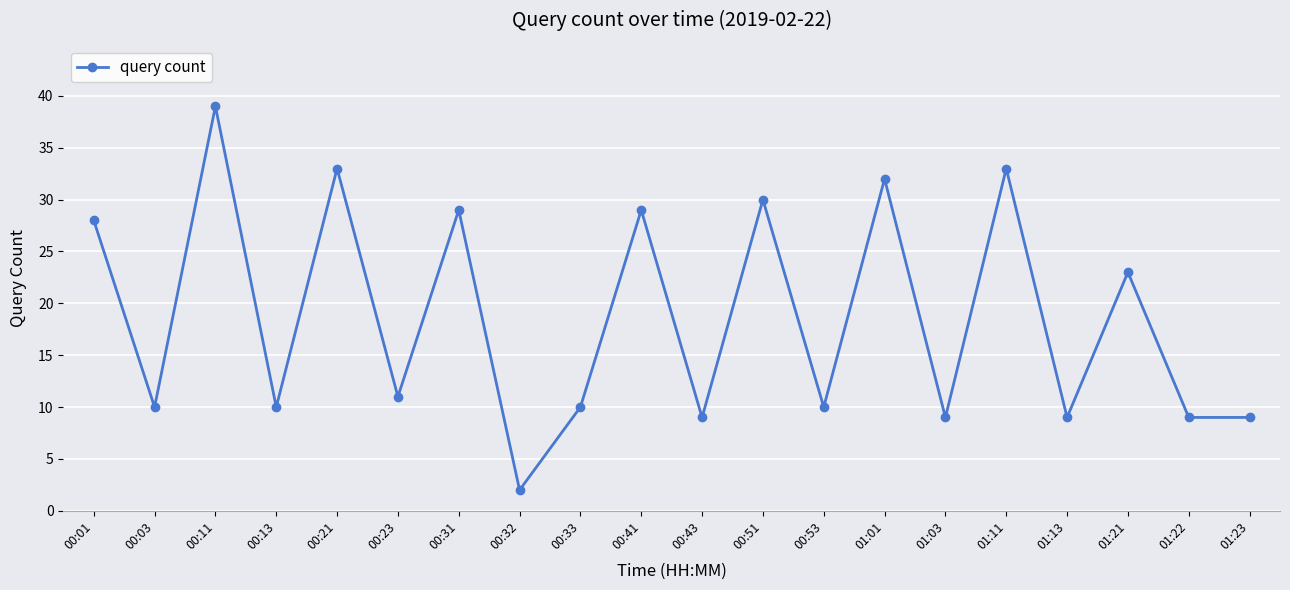

What is the smallest value displayed?

2